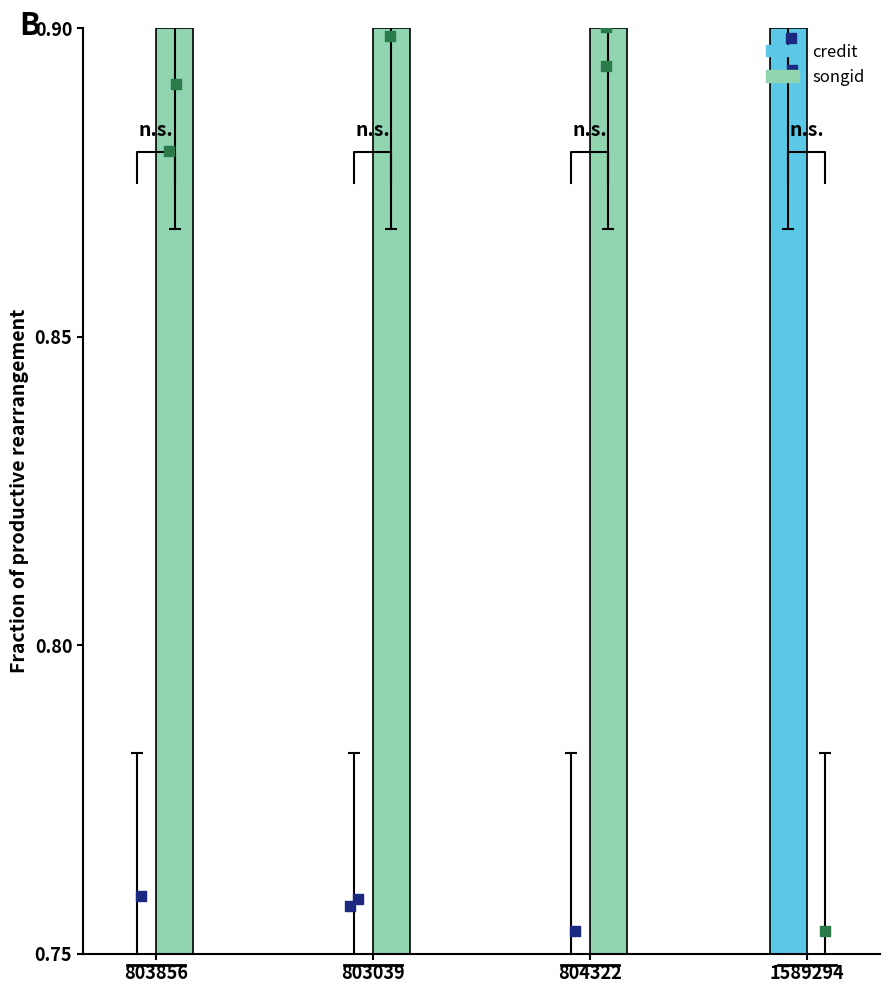

Which series reaches the minimum Y coordinate?

credit